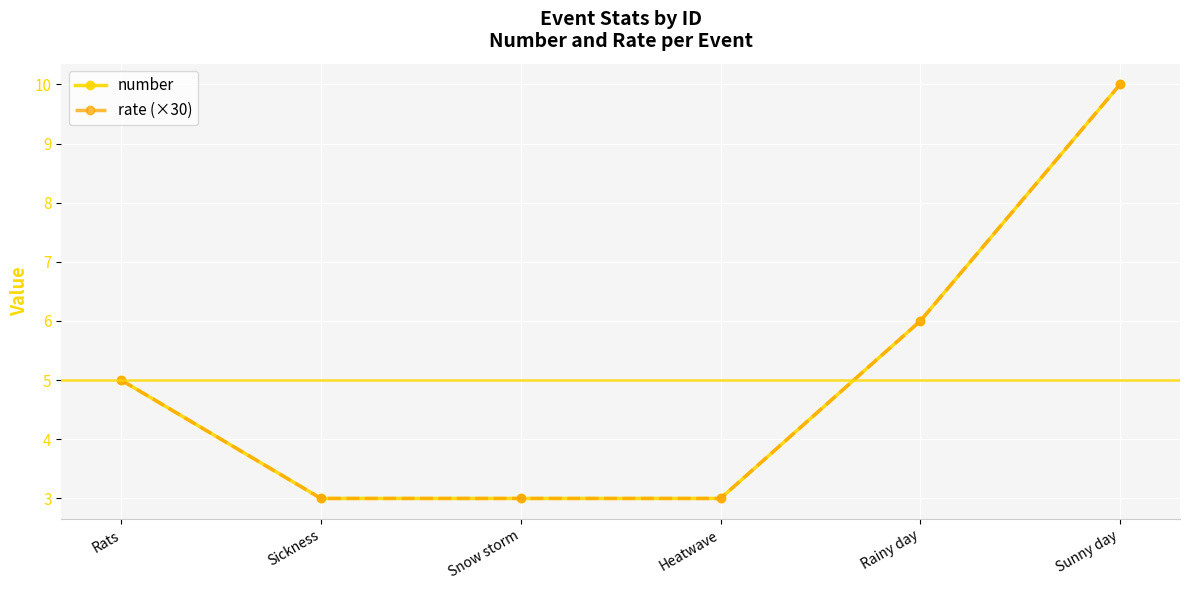

Count the number values in the range 3 to 6.

5